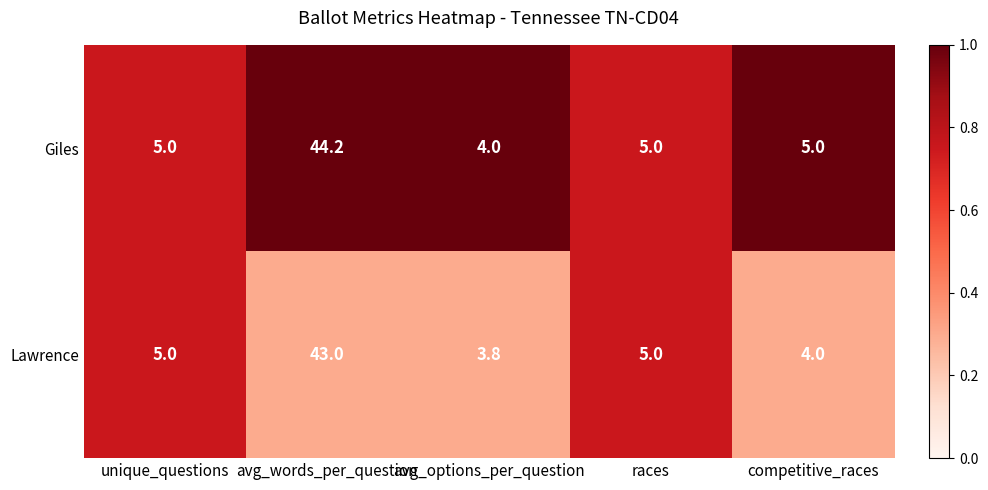

Rank the series by their maximum value, from lowest to highest.

Lawrence, Giles